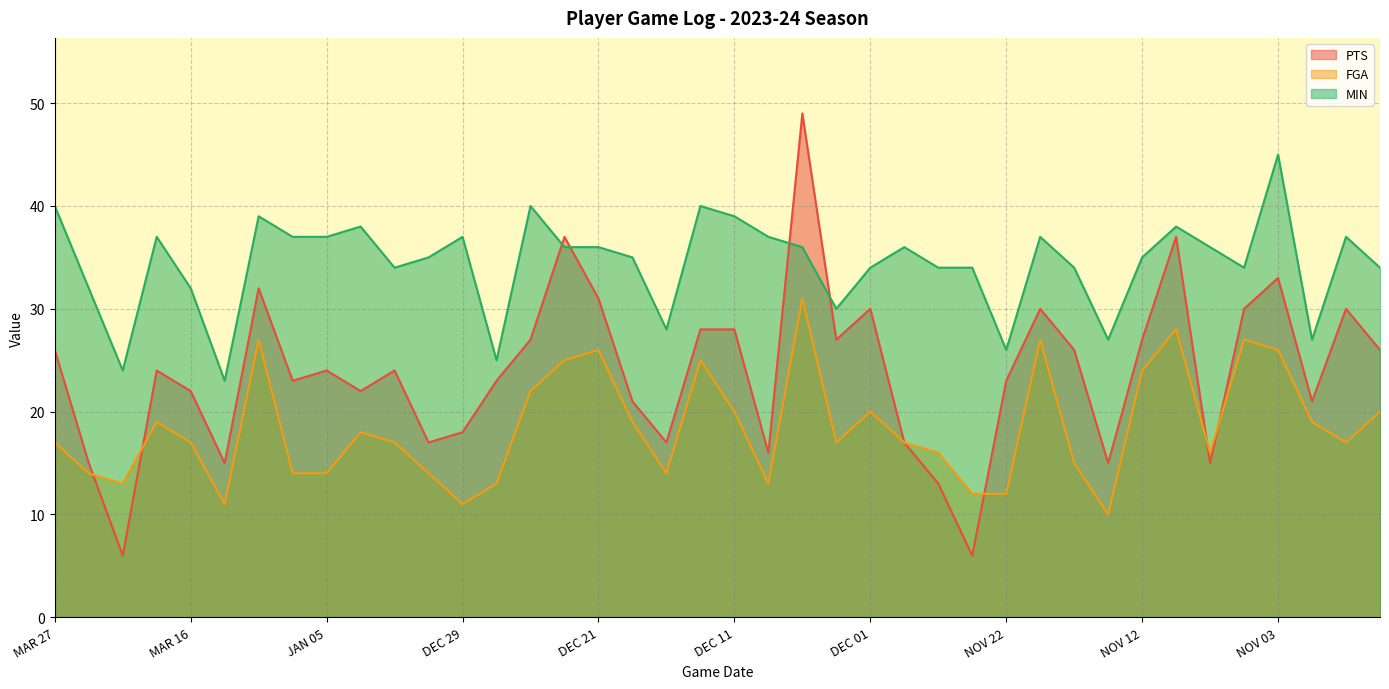

Between MAR 18 and NOV 10, which series saw the biggest shift?

PTS